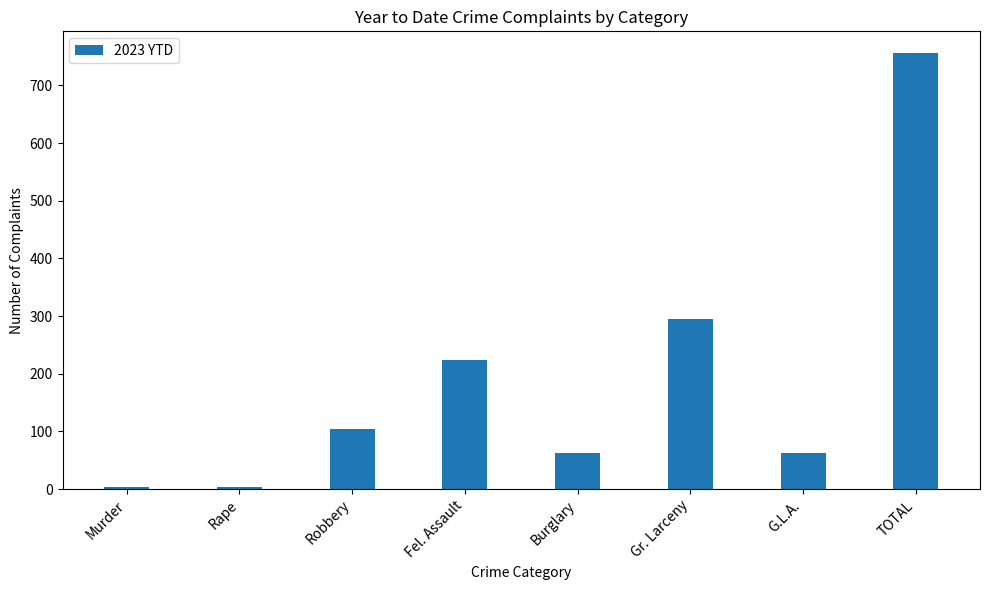

What is the change in value from Robbery to Gr. Larceny?

+191